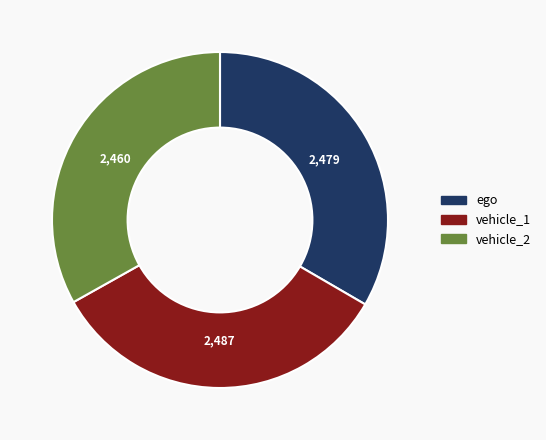

Approximately how many times larger is the value at vehicle_2 compared to ego?

1.0